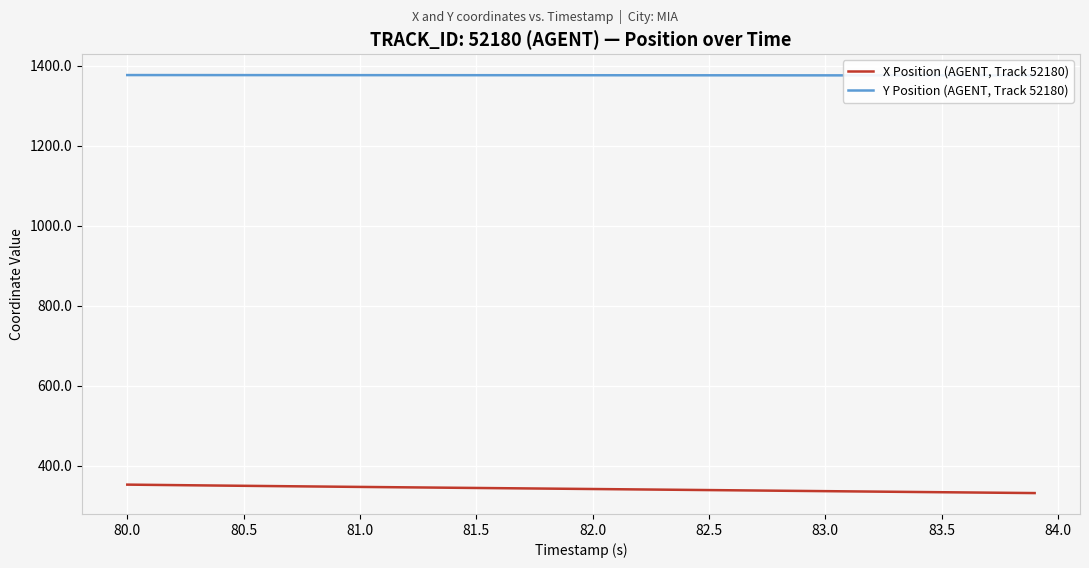

What is the maximum value for X Position (AGENT, Track 52180)?

353.1